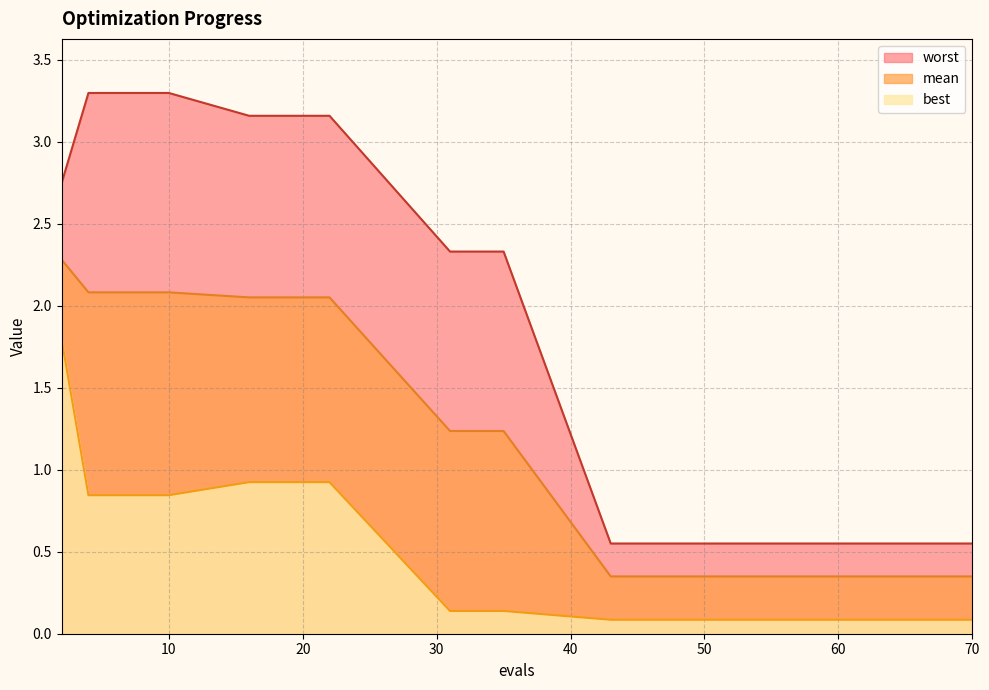

True or false: worst and best cross at least once.

False